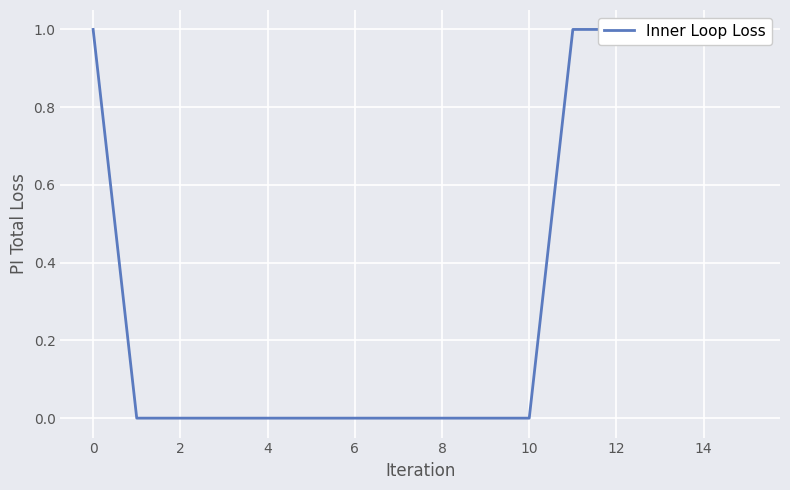

How many values are above zero?

6